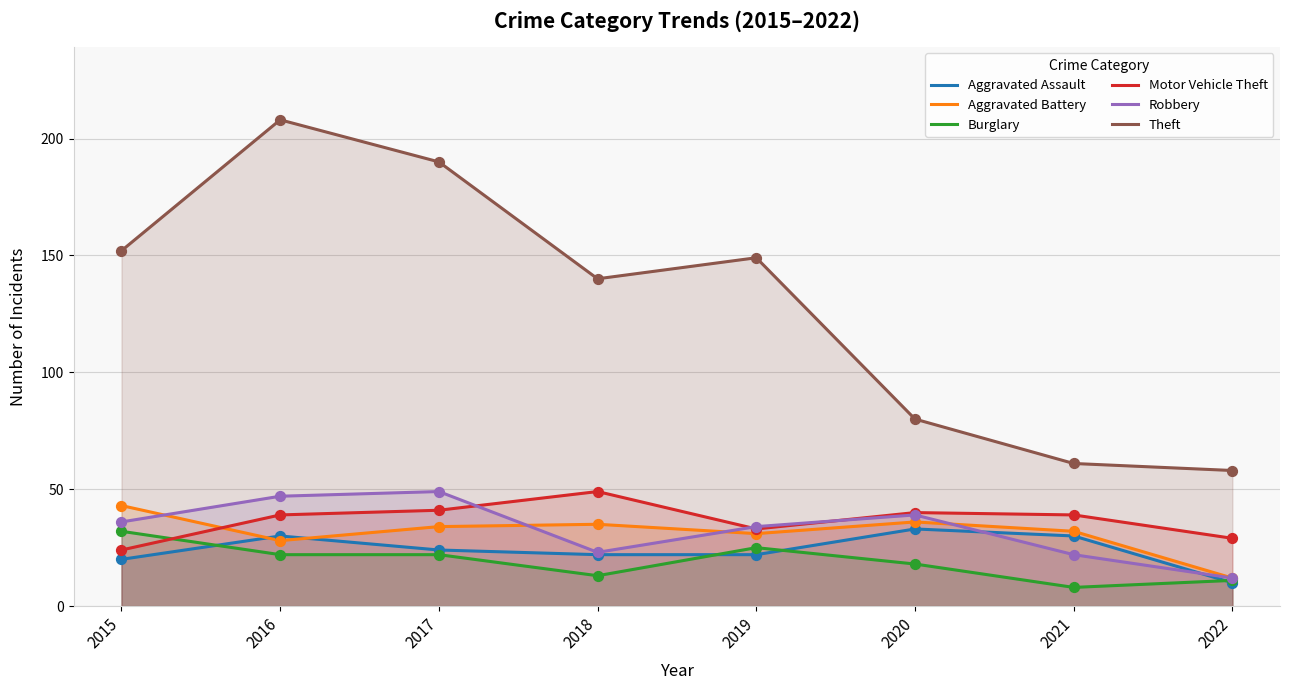

Which series has the largest total across all categories?

Theft